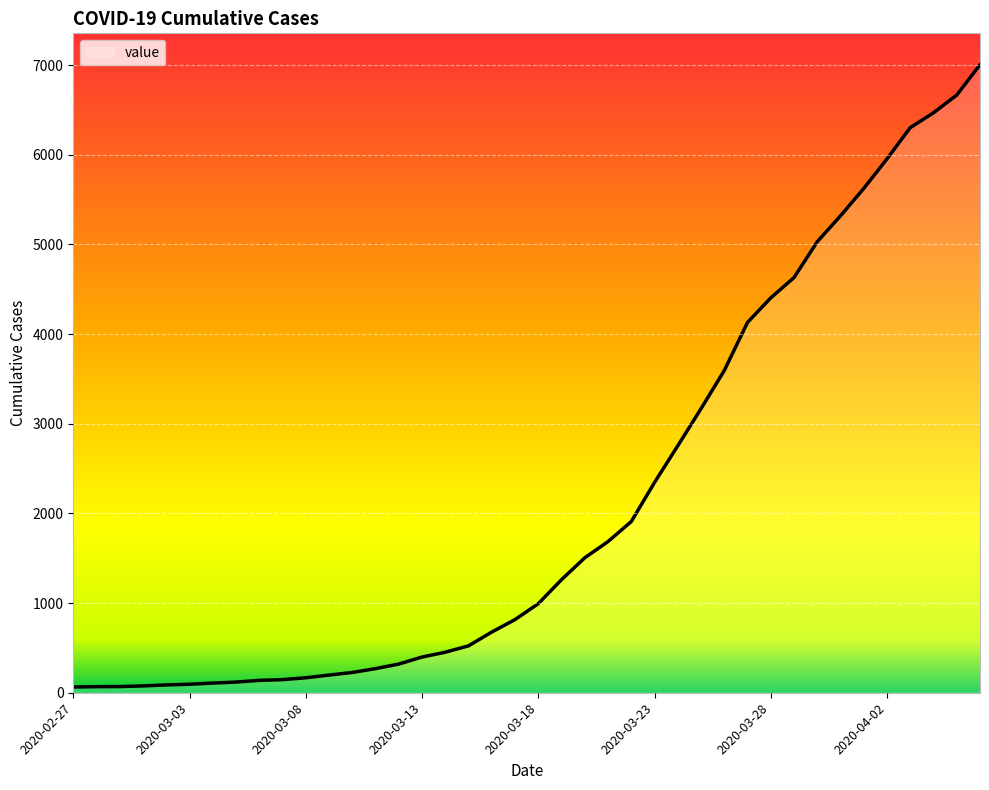

What is the difference between the maximum and minimum values?

6940